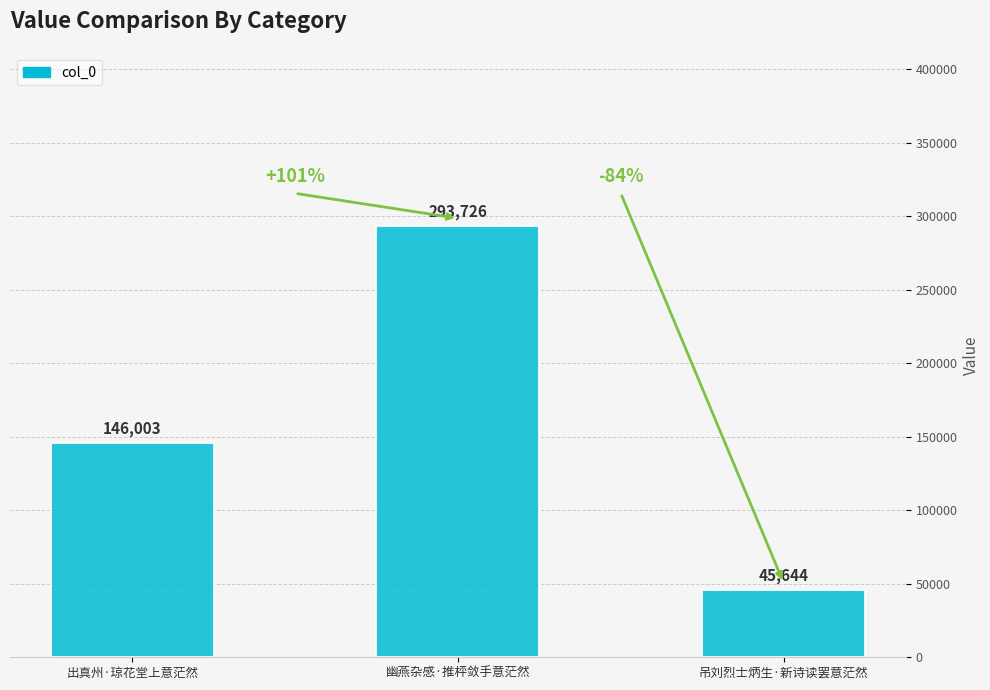

Is it true that the value at 出真州·琼花堂上意茫然 is 146003?

True